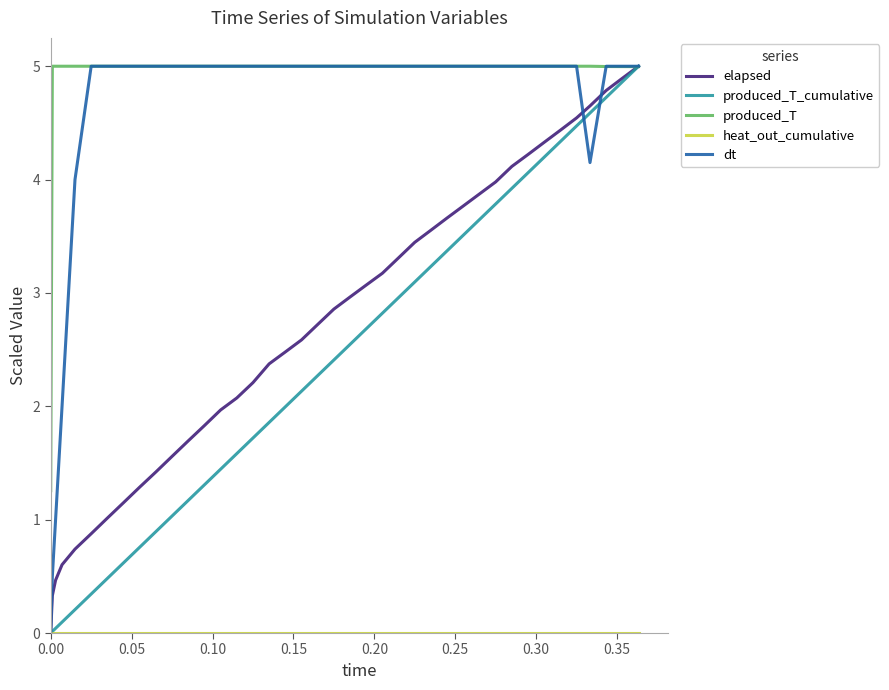

What is the greatest value displayed?

5.0